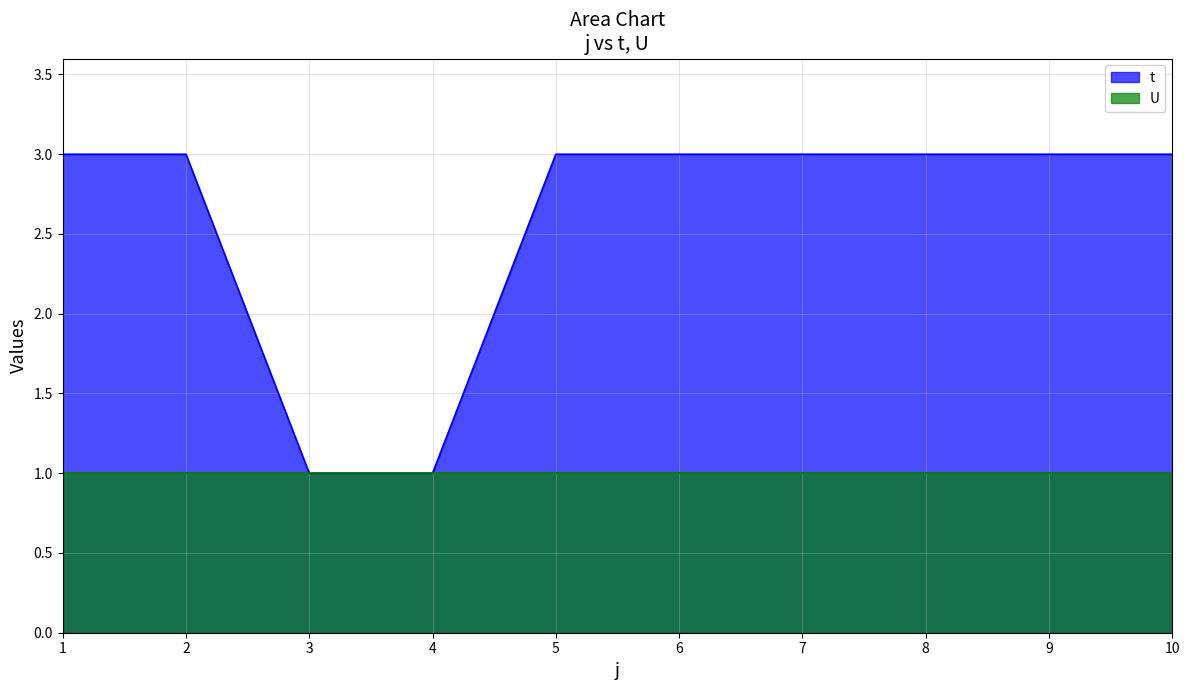

True or false: the data shows 2 at 4.

False